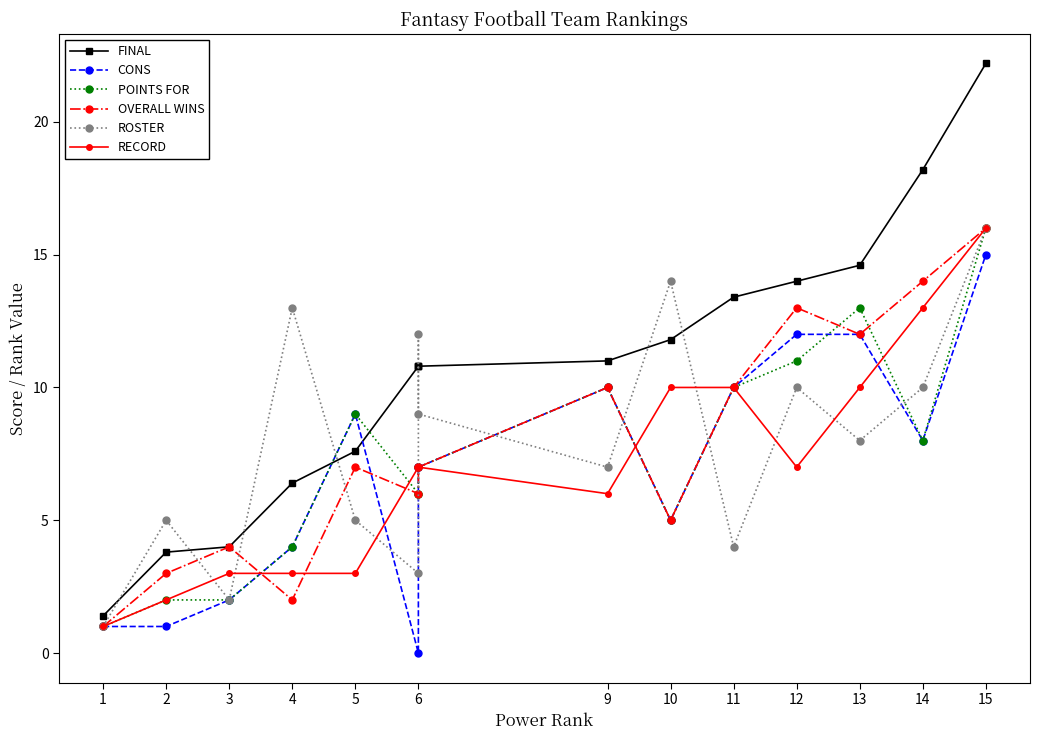

What is the difference between the second highest and second lowest values in the FINAL series?

14.4